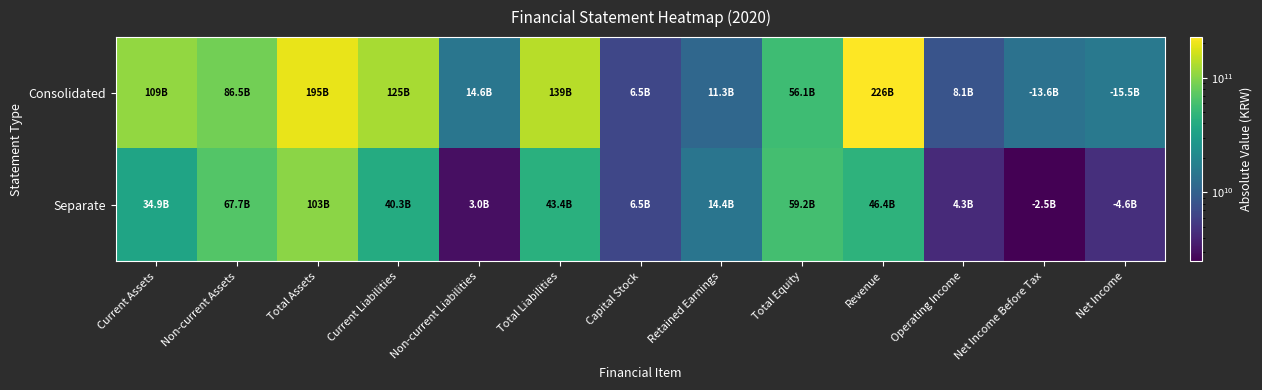

Which category has the highest value across all series?

Revenue